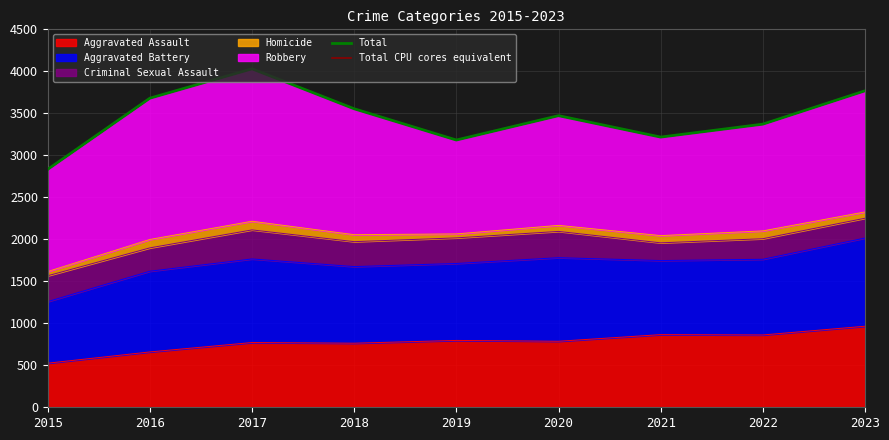

At which category does Total reach its first local valley?

2019